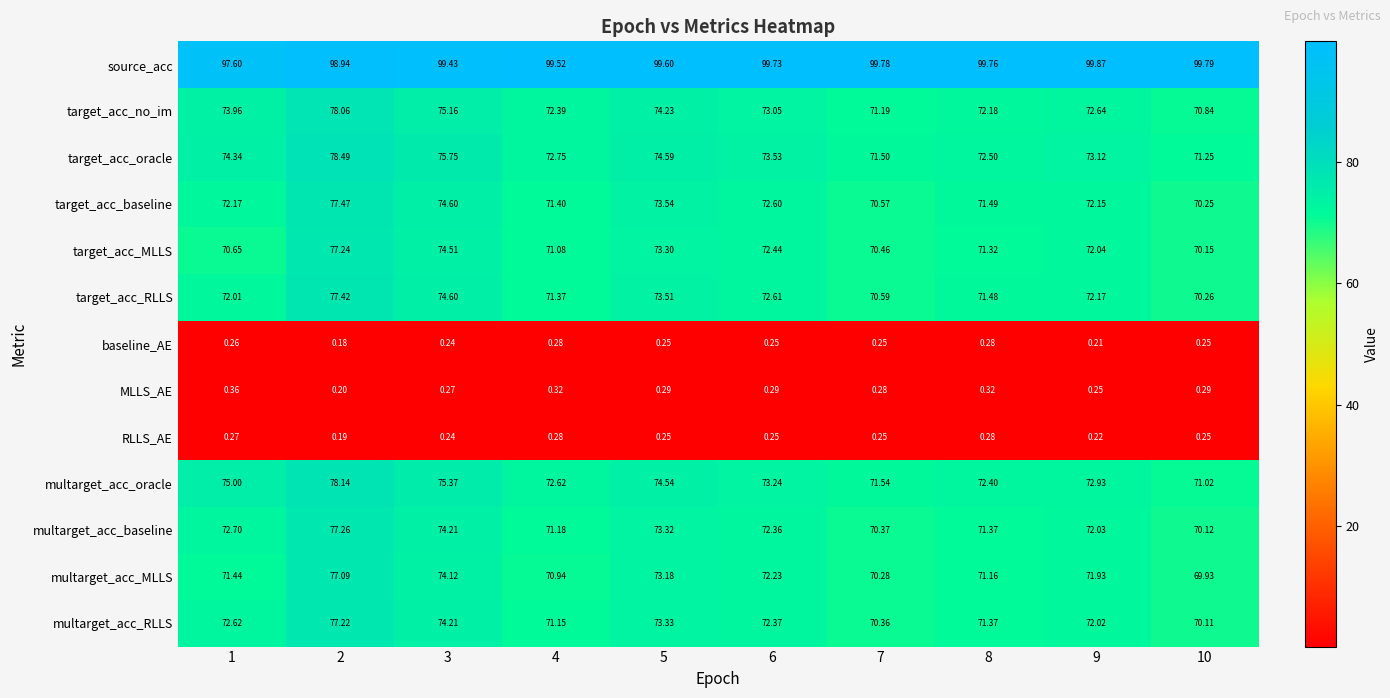

Is the value of multarget_acc_baseline at 8 greater than the value of multarget_acc_MLLS at 5?

No